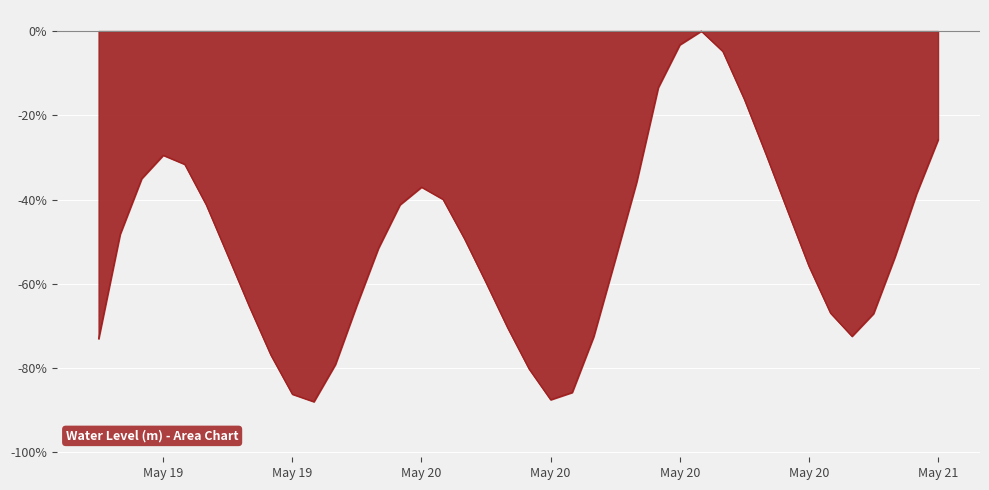

What is the smallest value displayed?

-88.0